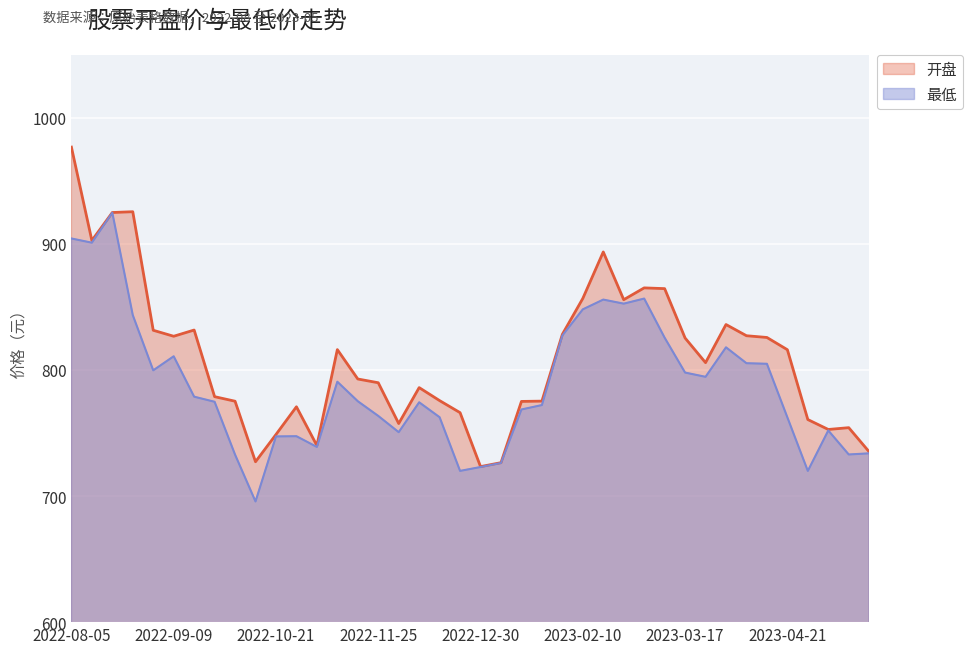

Where does the 开盘 series first go above 805?

2022-08-05